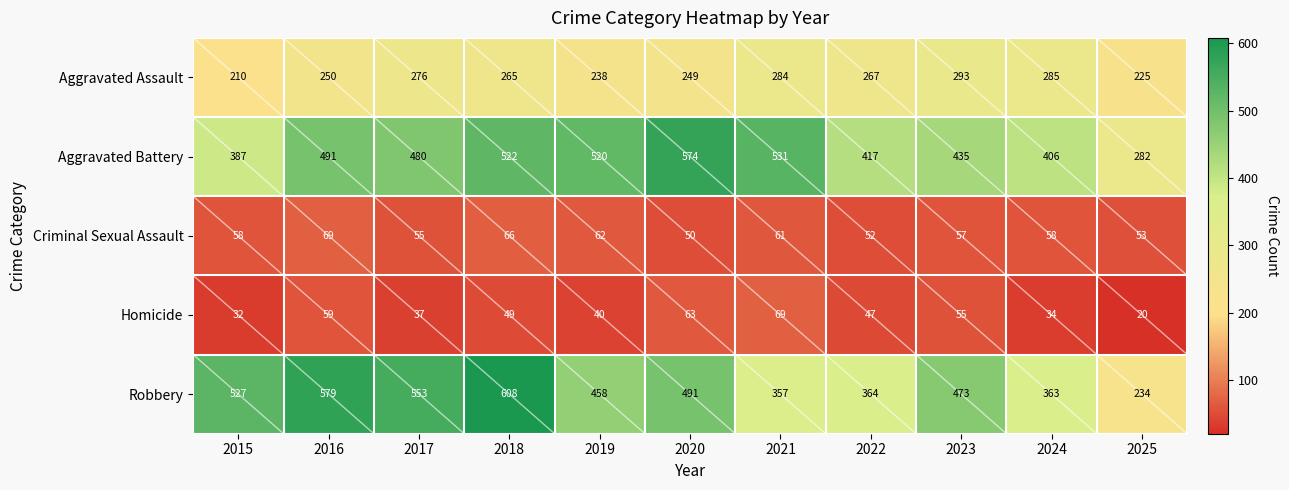

Which series has the largest total across all categories?

Aggravated Battery